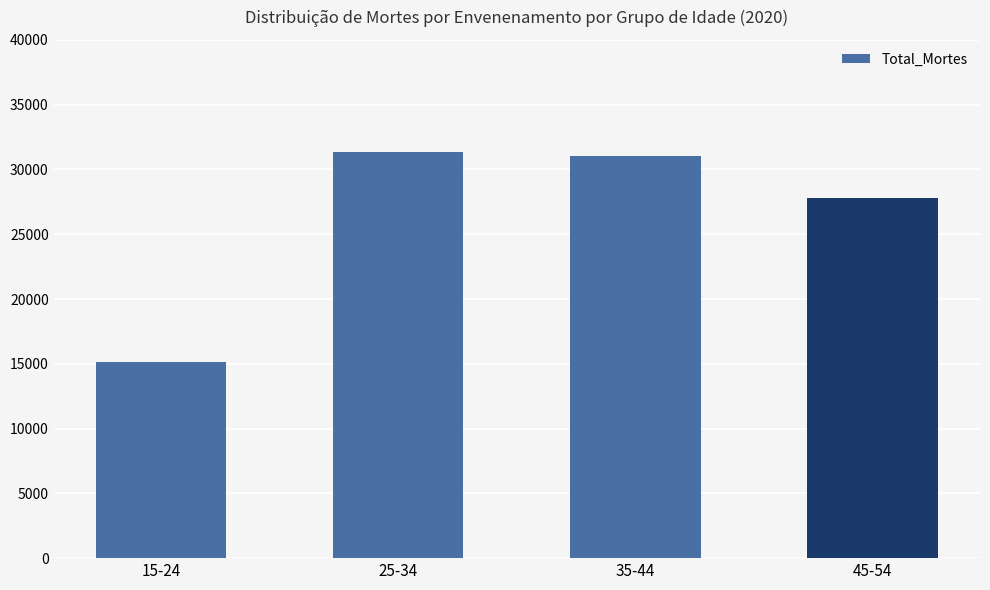

What is the maximum value shown in the chart?

31315